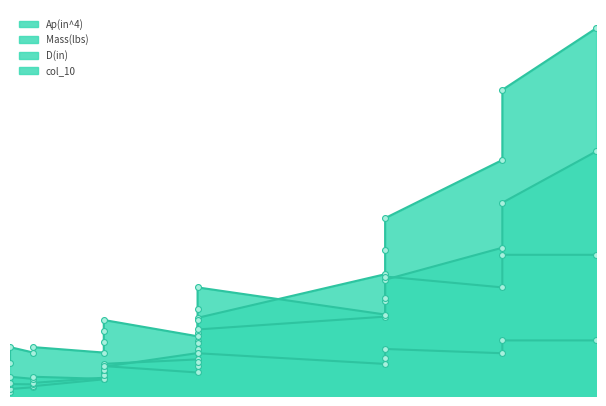

What are all the series names shown in the legend?

Ap(in^4), Mass(lbs), D(in), col_10